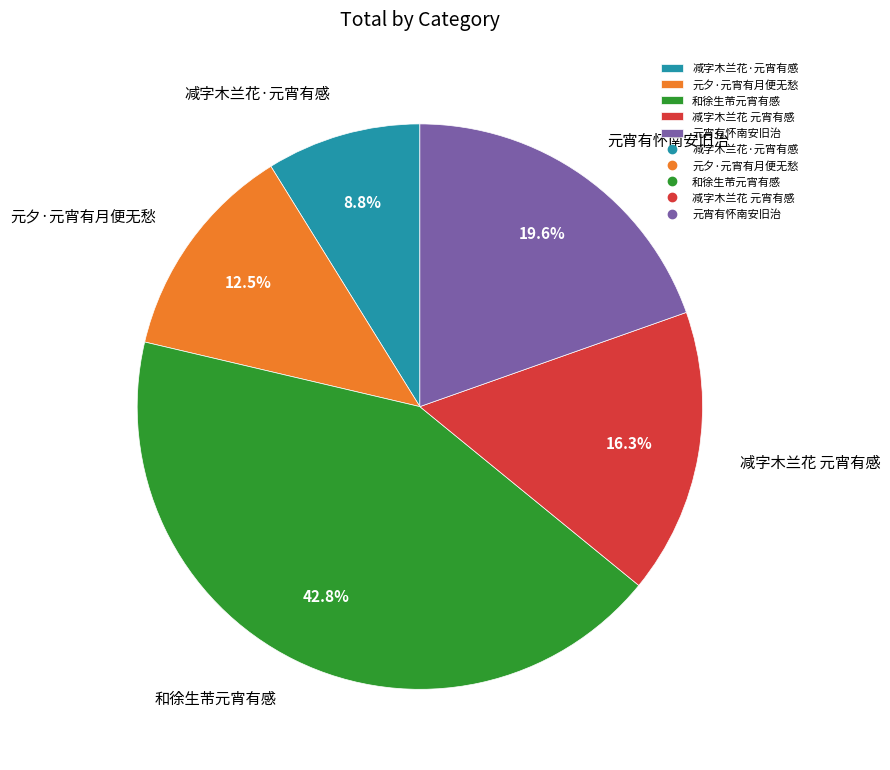

Do 和徐生芾元宵有感 and 元夕·元宵有月便无愁 together represent more than half of the pie?

Yes